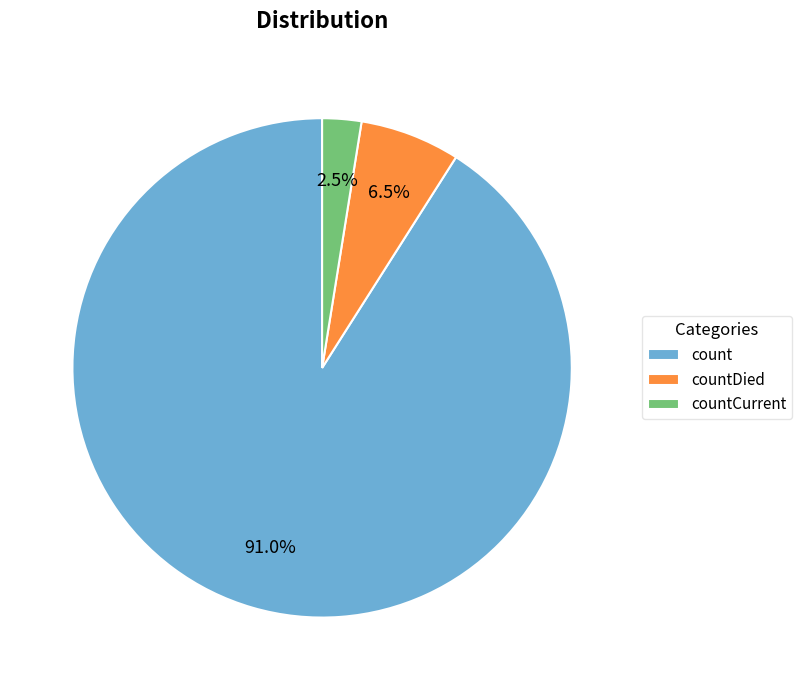

To the nearest percent, what portion does count represent?

91%